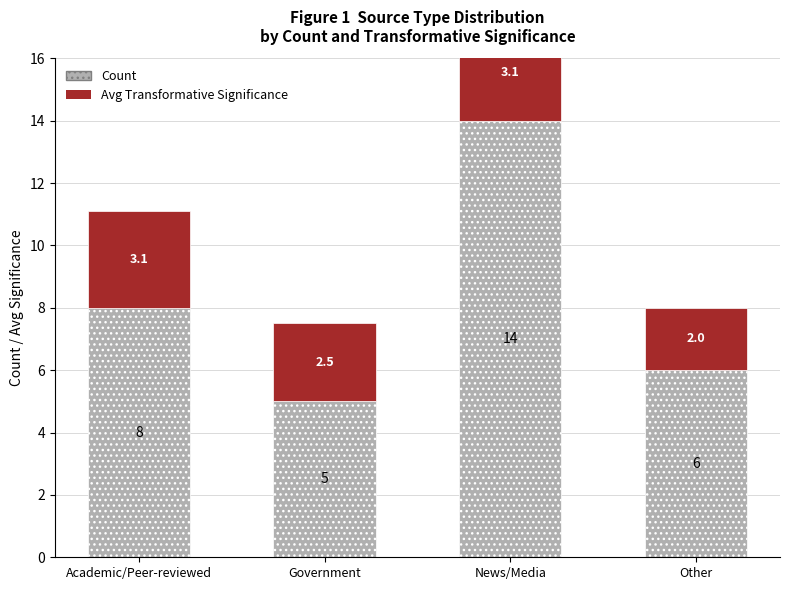

Rank the series by their average value, from highest to lowest.

Count, Avg Transformative Significance